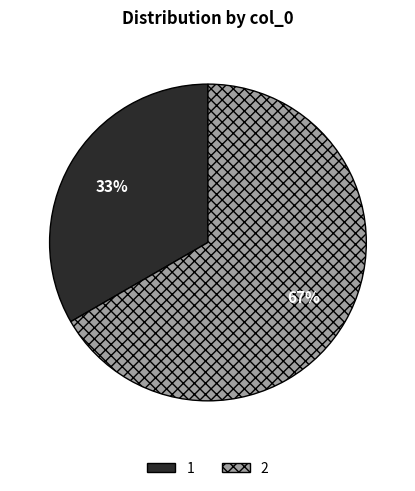

Which category has the biggest portion of the pie?

2